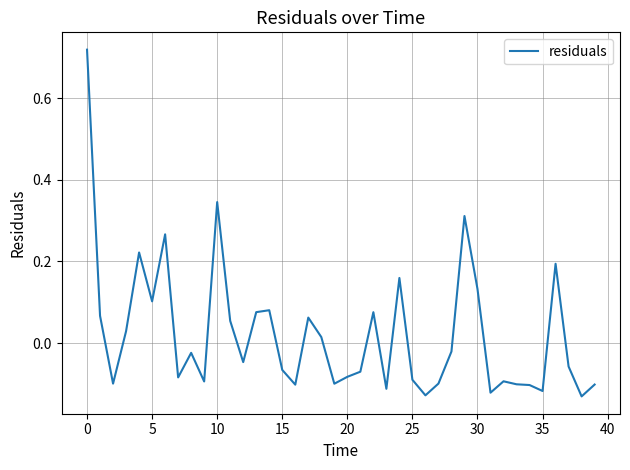

Is this an area chart (filled region under the line)?

No